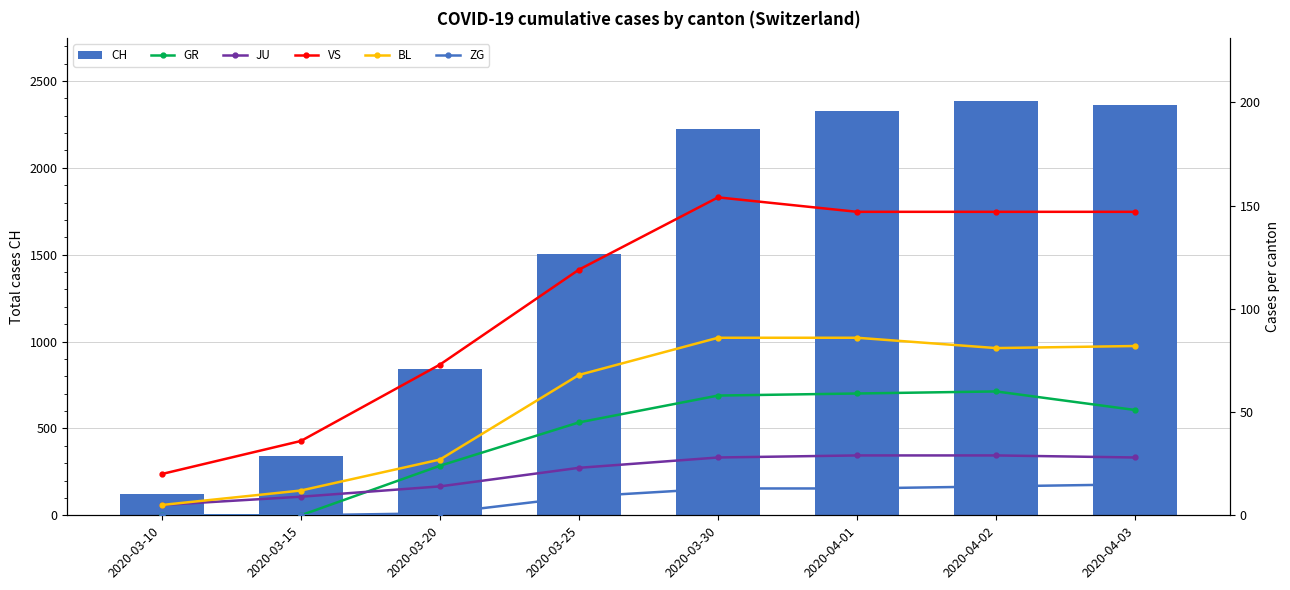

How many data points in CH are less than 2222?

4